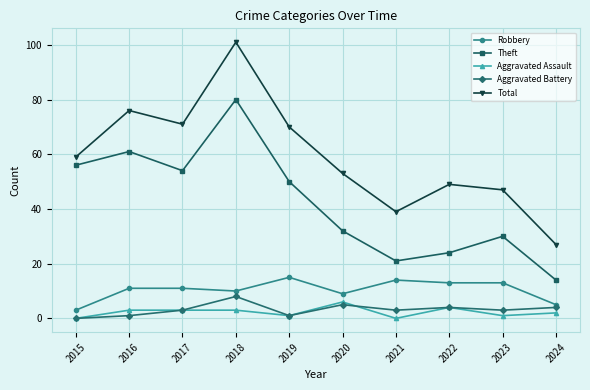

Is the value of Total at 2022 greater than the value of Aggravated Assault at 2017?

Yes